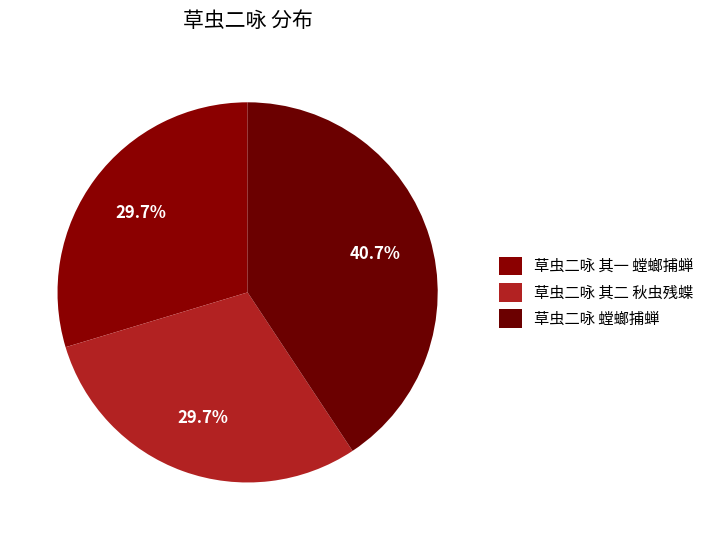

Count the number of slices in the pie.

3